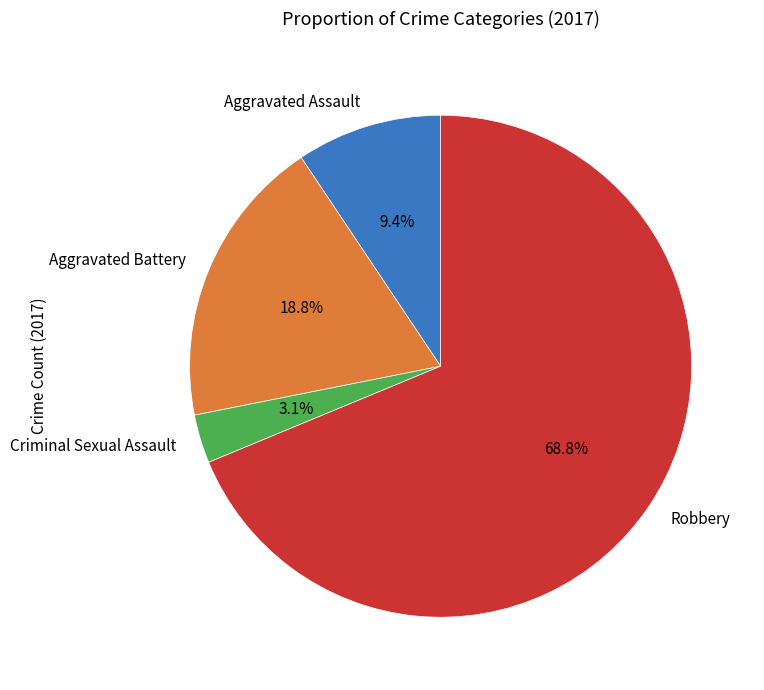

Does Robbery represent more than half of the total?

Yes